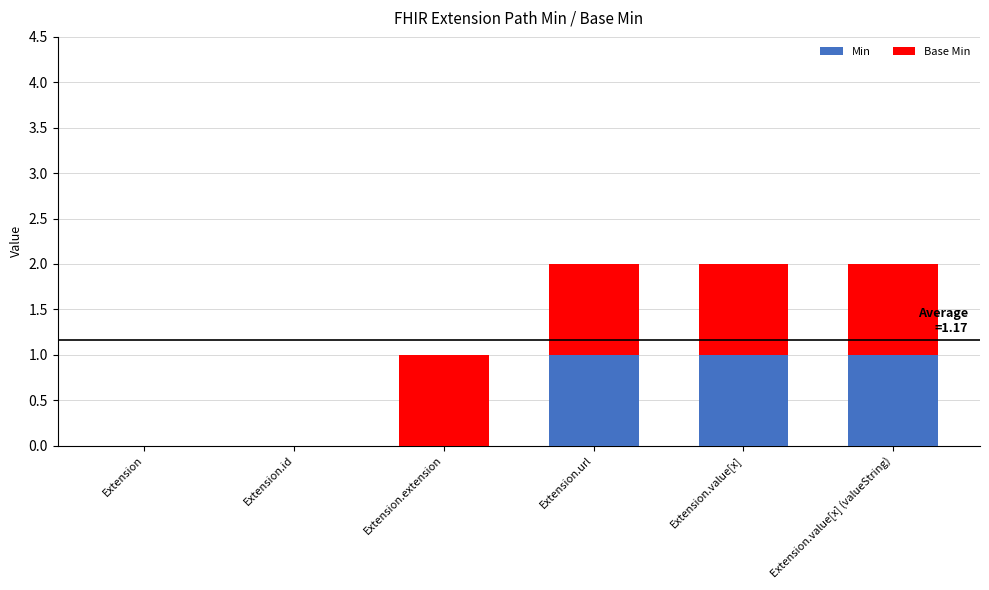

The value of Min at Extension.id is 1. True or false?

False